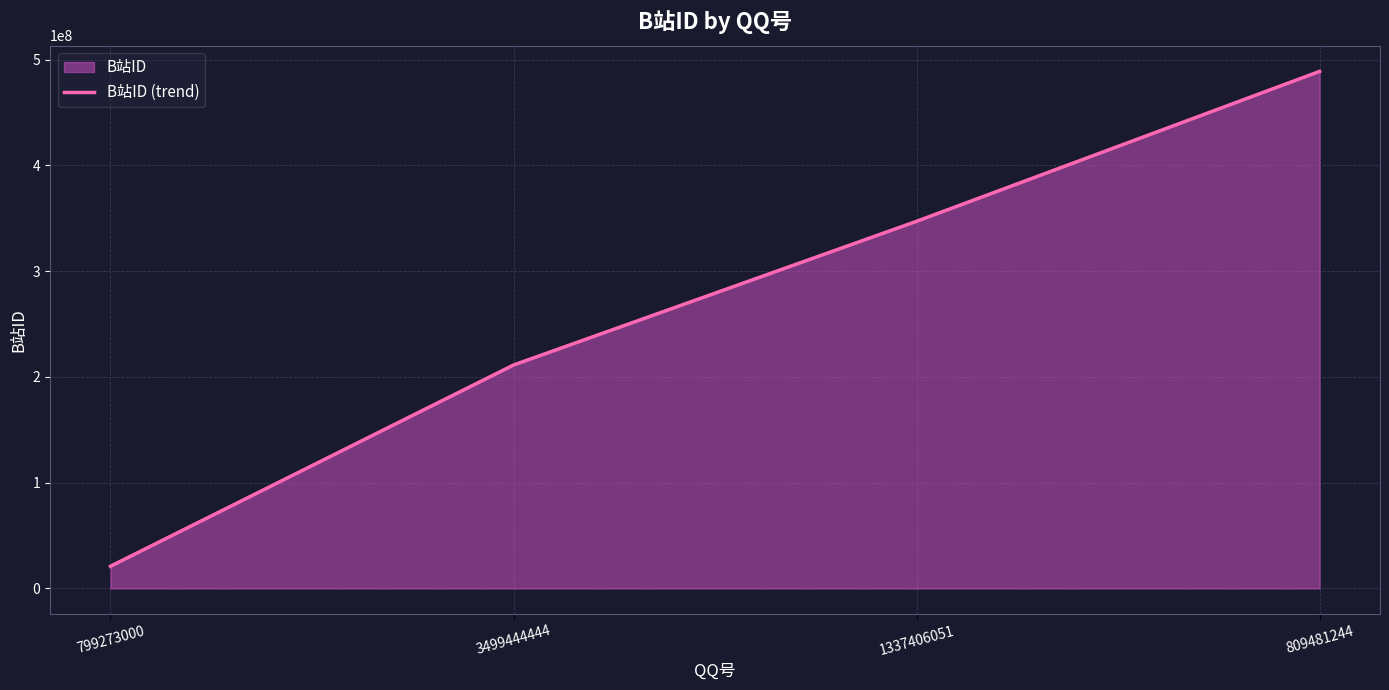

What is the label of the 3rd point from the left?

1337406051